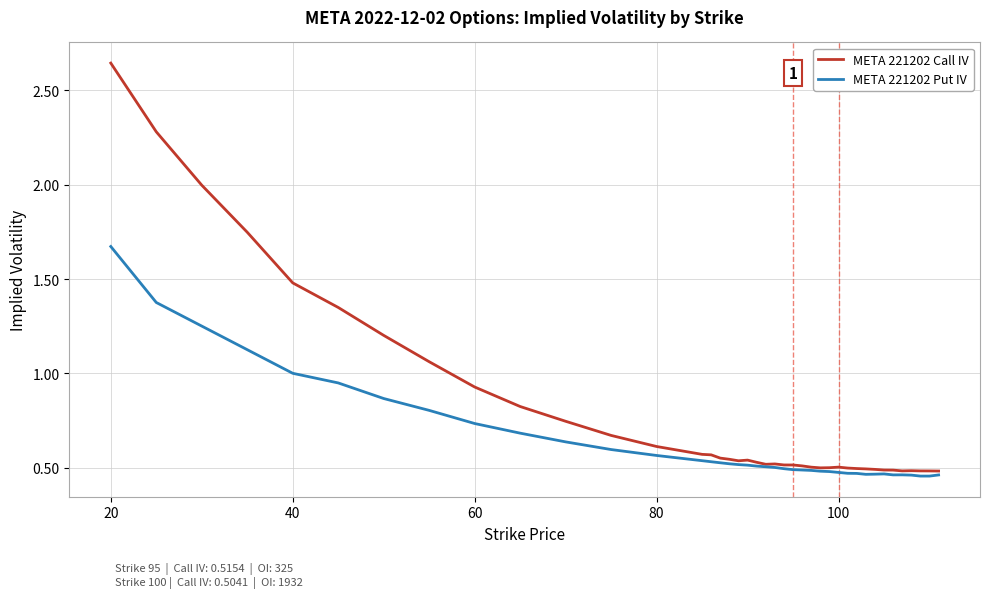

List the series in order of their peak value, highest first.

META 221202 Call IV, META 221202 Put IV